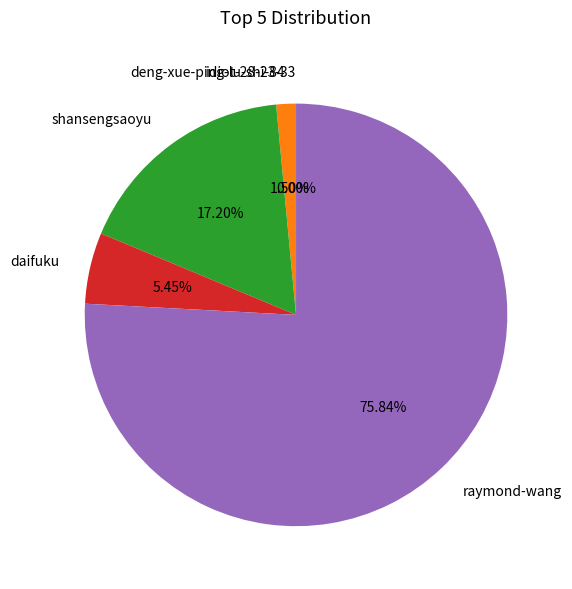

Is the sum of daifuku and raymond-wang greater than half?

Yes